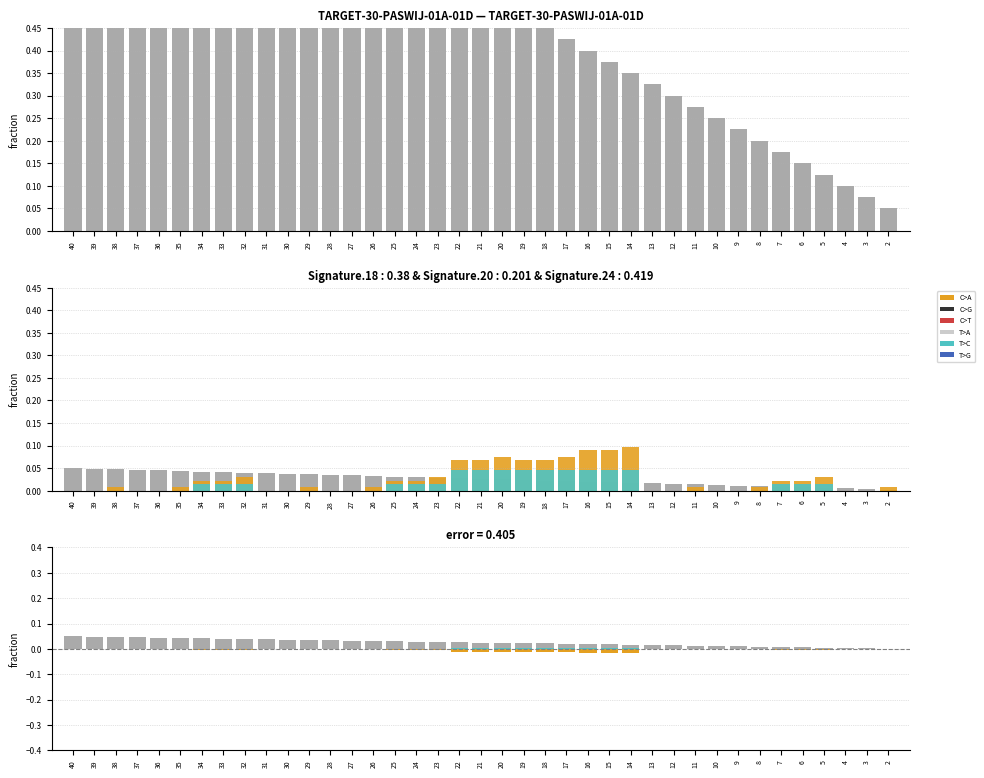

At how many categories does at least one series exceed 0?

39